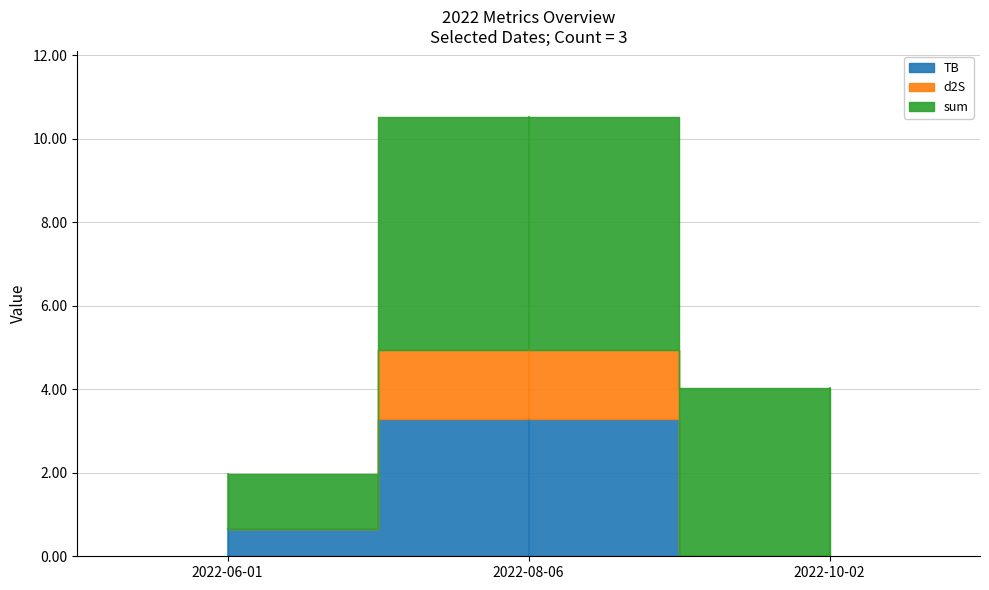

What is the label of the 1st point from the right?

2022-10-02